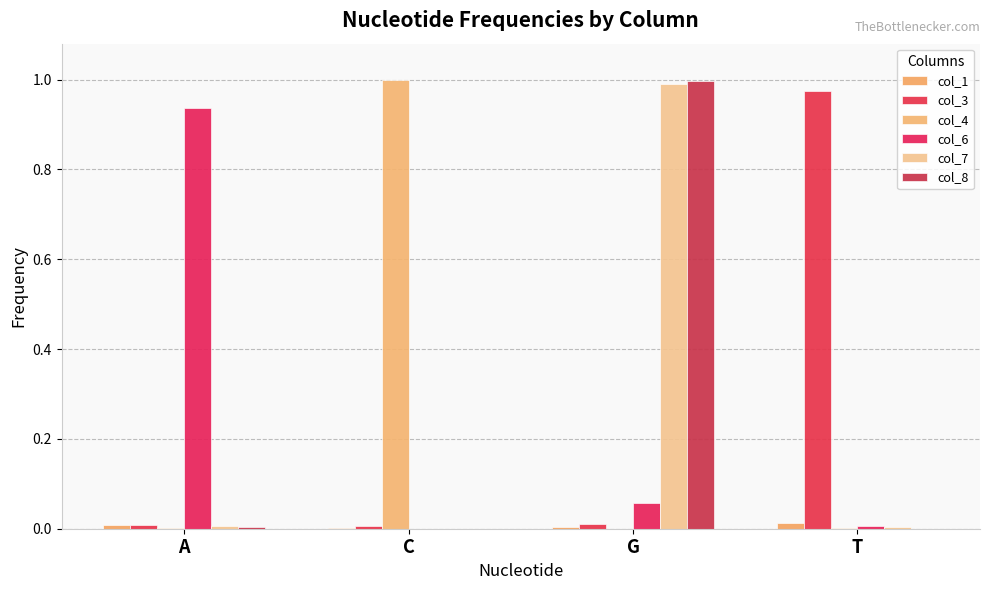

Count the number of data series in this chart.

6